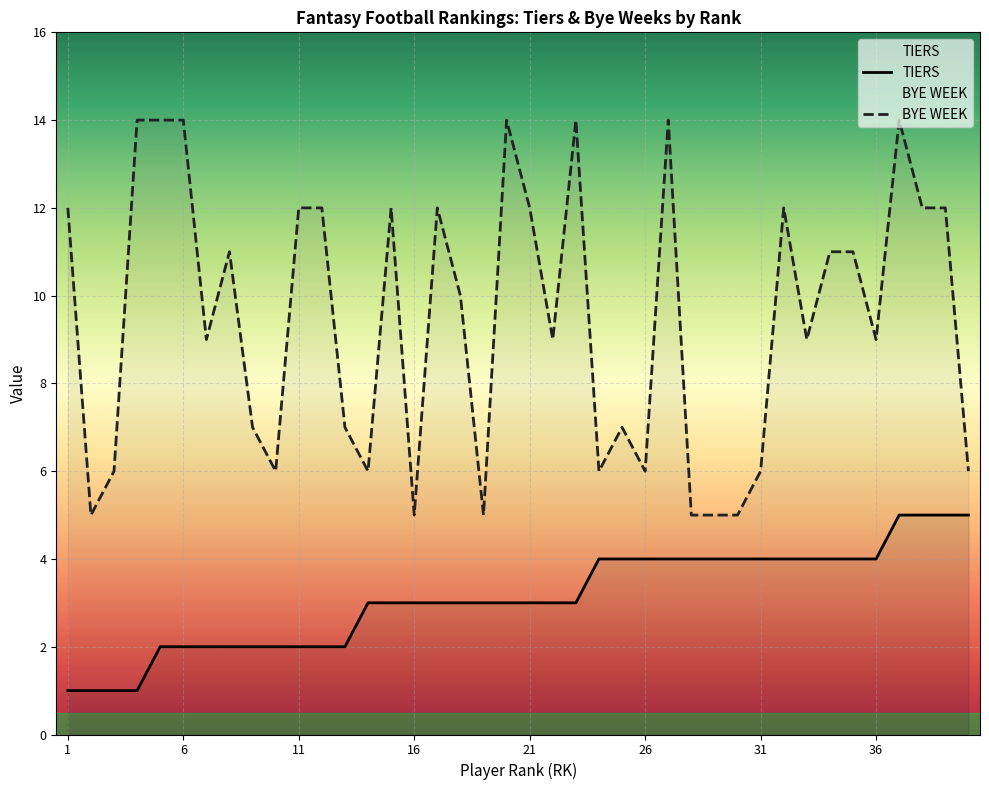

Rank the categories by TIERS value from lowest to highest.

1, 2, 3, 4, 5, 6, 7, 8, 9, 10, 11, 12, 13, 14, 15, 16, 17, 18, 19, 20, 21, 22, 23, 24, 25, 26, 27, 28, 29, 30, 31, 32, 33, 34, 35, 36, 37, 38, 39, 40